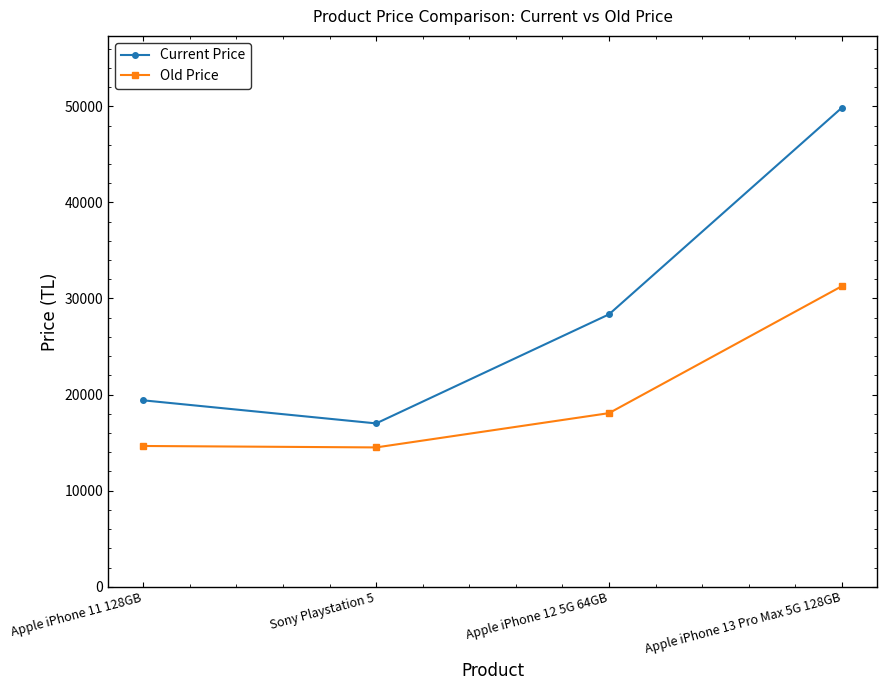

What are all the series names shown in the legend?

Current Price, Old Price